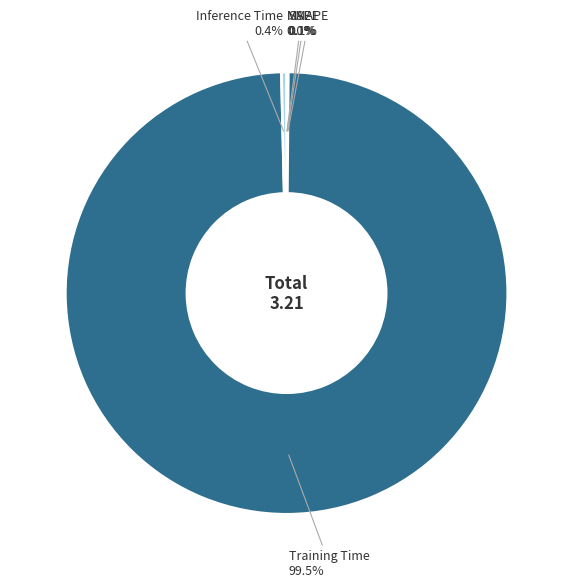

Which slice is the largest?

Training Time